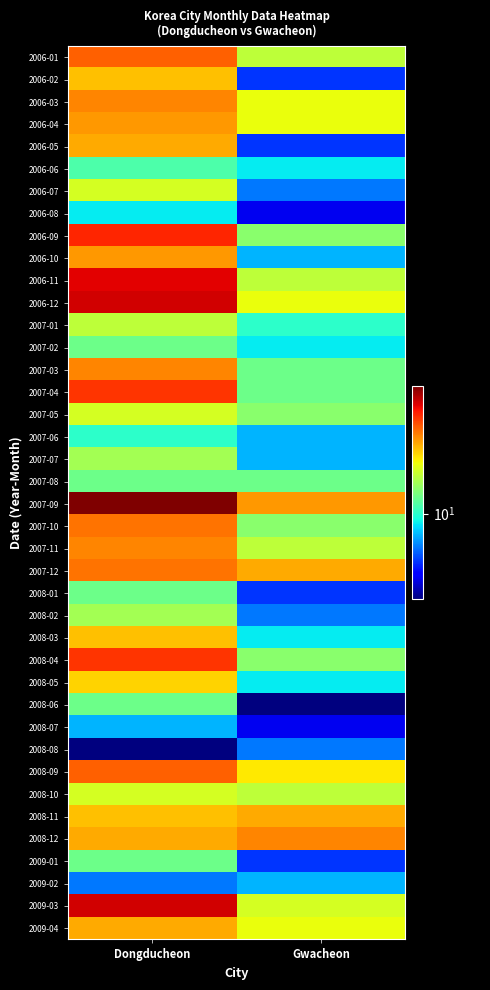

At which category is the sum across all series the highest?

Dongducheon